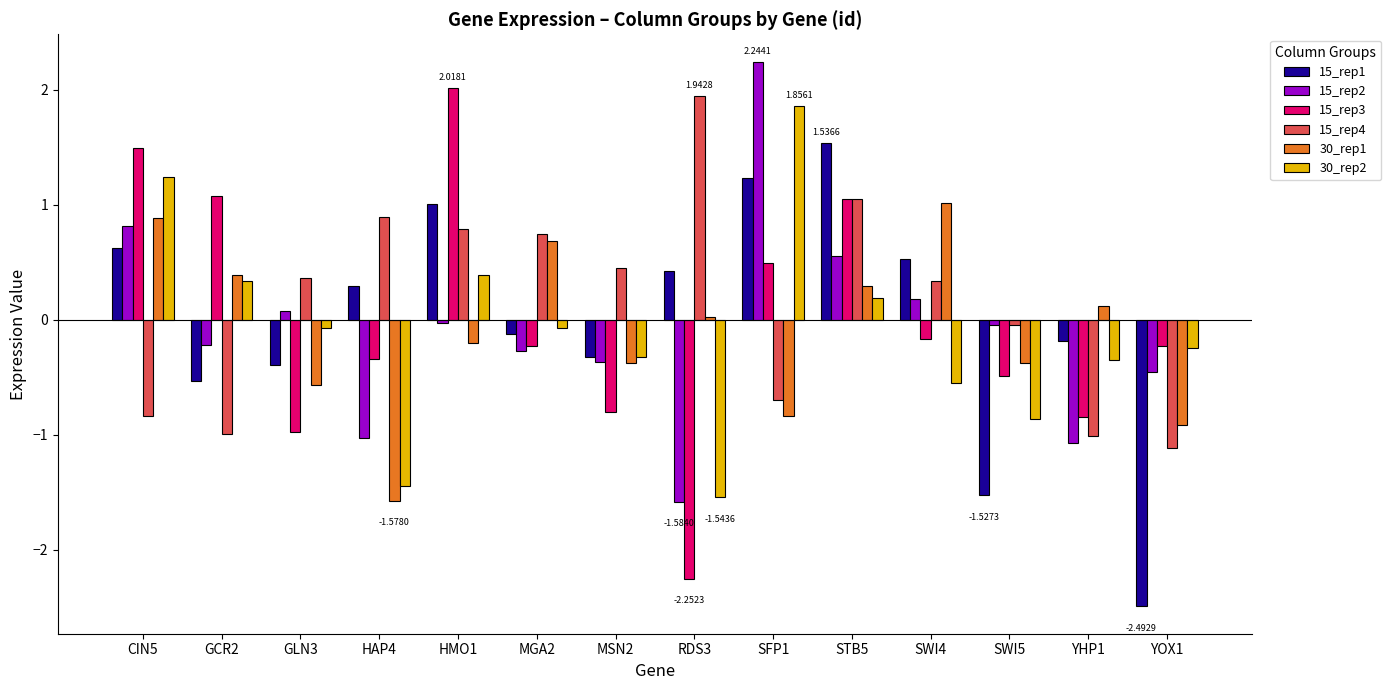

How many data points in 15_rep1 are above 0?

7